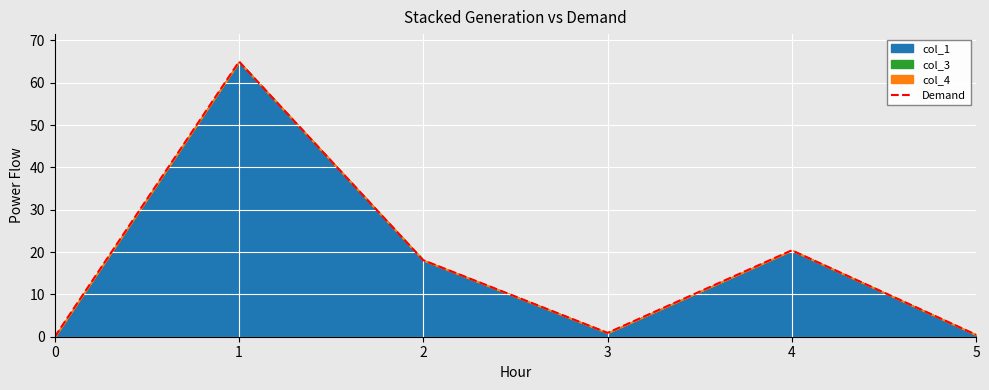

Between 4 and 1, which is larger?

1